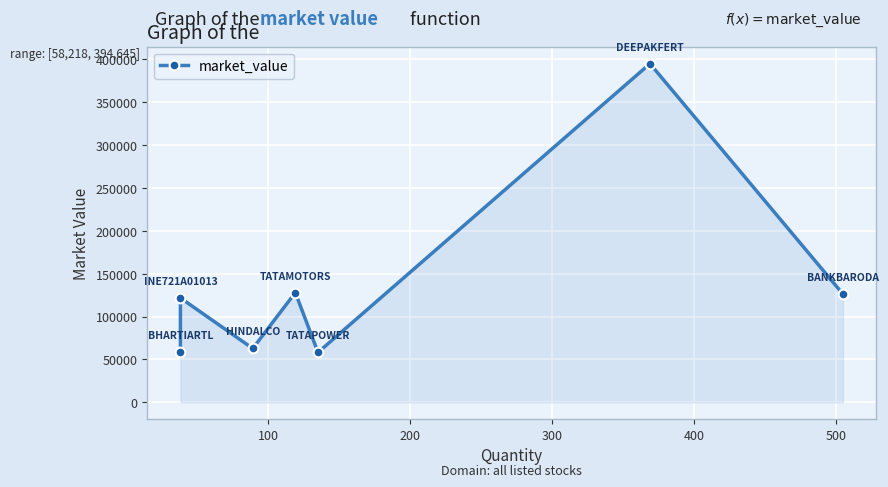

How many data points are less than 121679?

3